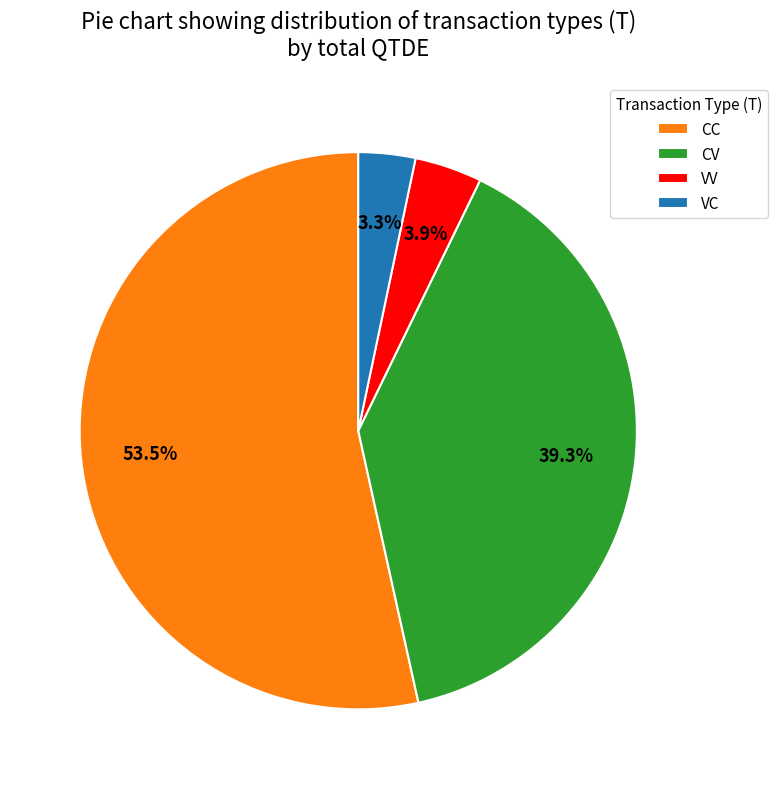

To the nearest percent, what portion does VC represent?

3%